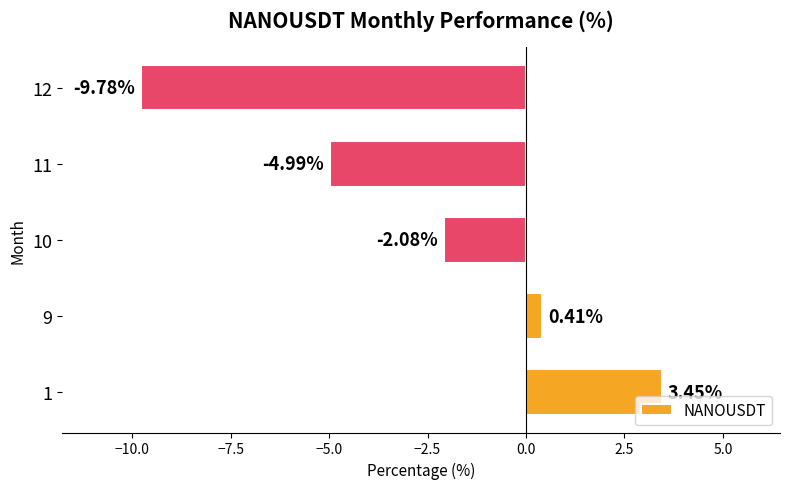

Are the bars grouped side by side (vs. stacked)?

No